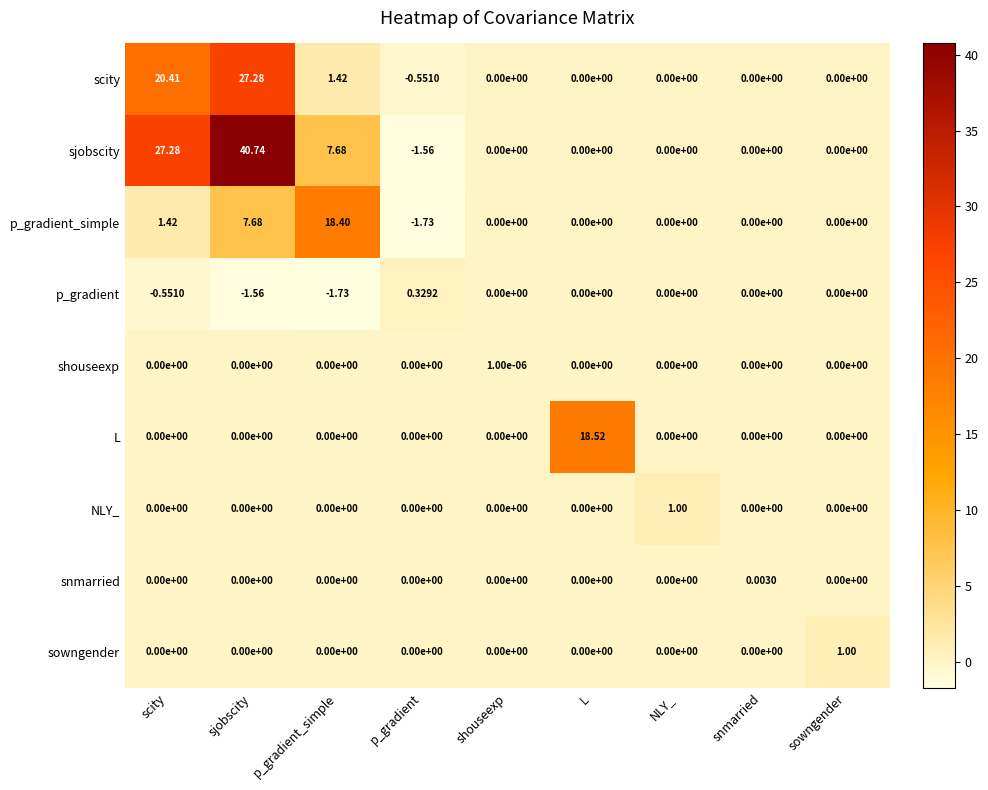

Is the value of p_gradient_simple at scity greater than the value of L at snmarried?

Yes